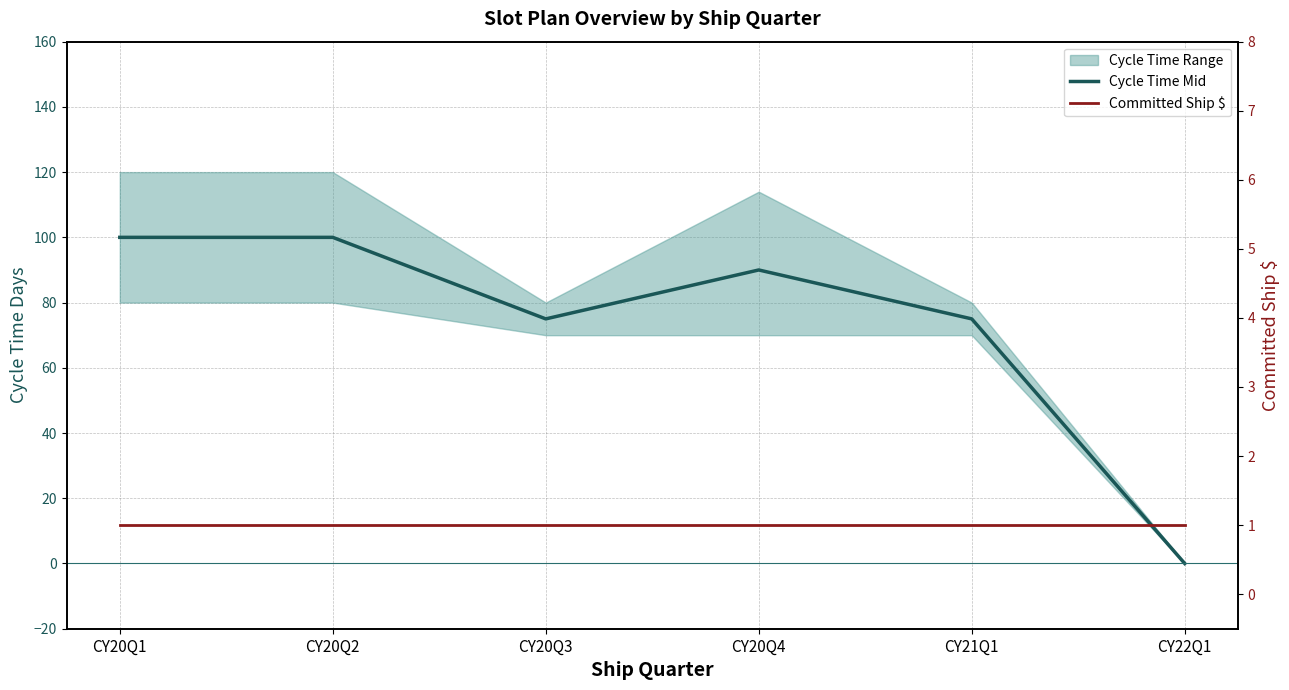

List the series in order of their peak value, lowest first.

Committed Ship $, Cycle Time Mid